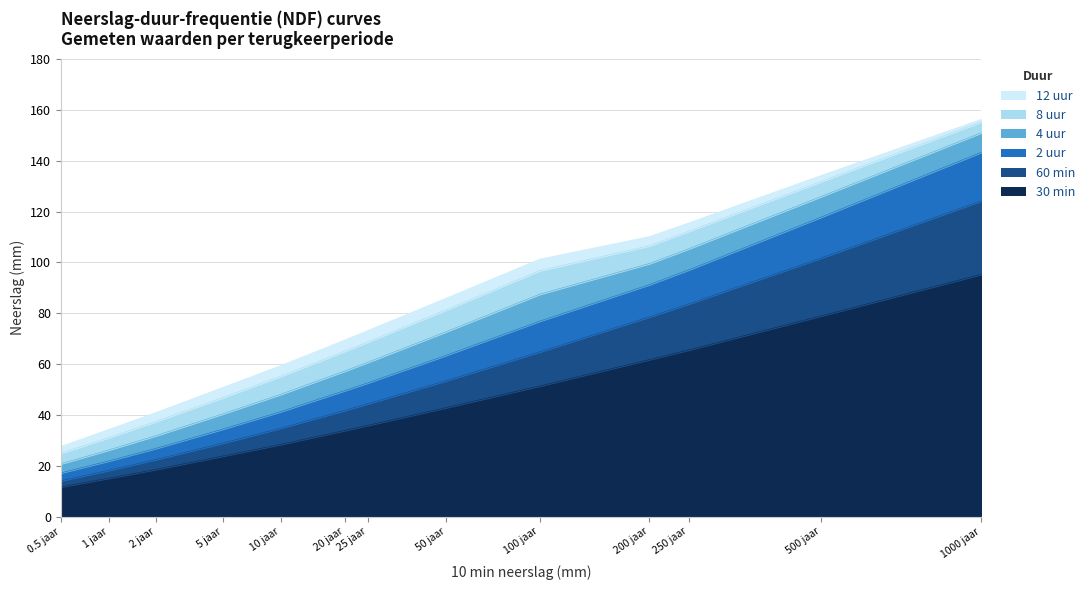

How many lines are shown in the chart?

6